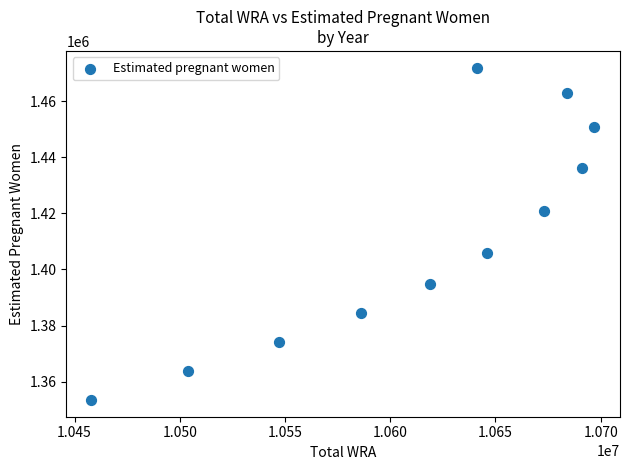

What is the range of X values (max minus min)?

239000.0